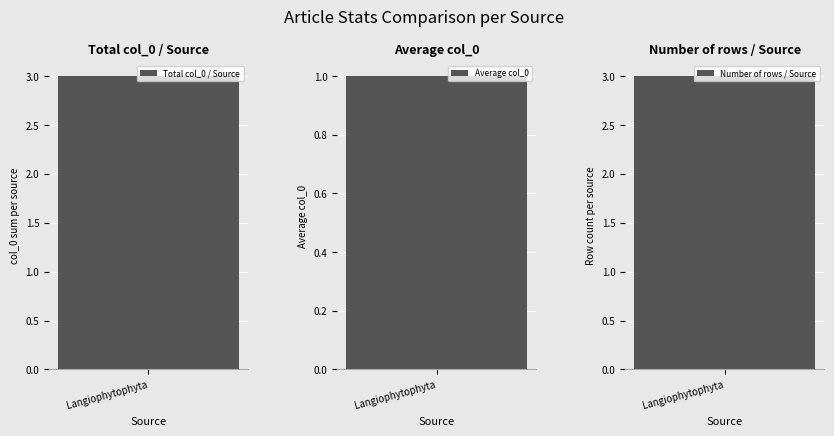

The chart shows a value of 1 at Langiophytophyta. True or false?

False